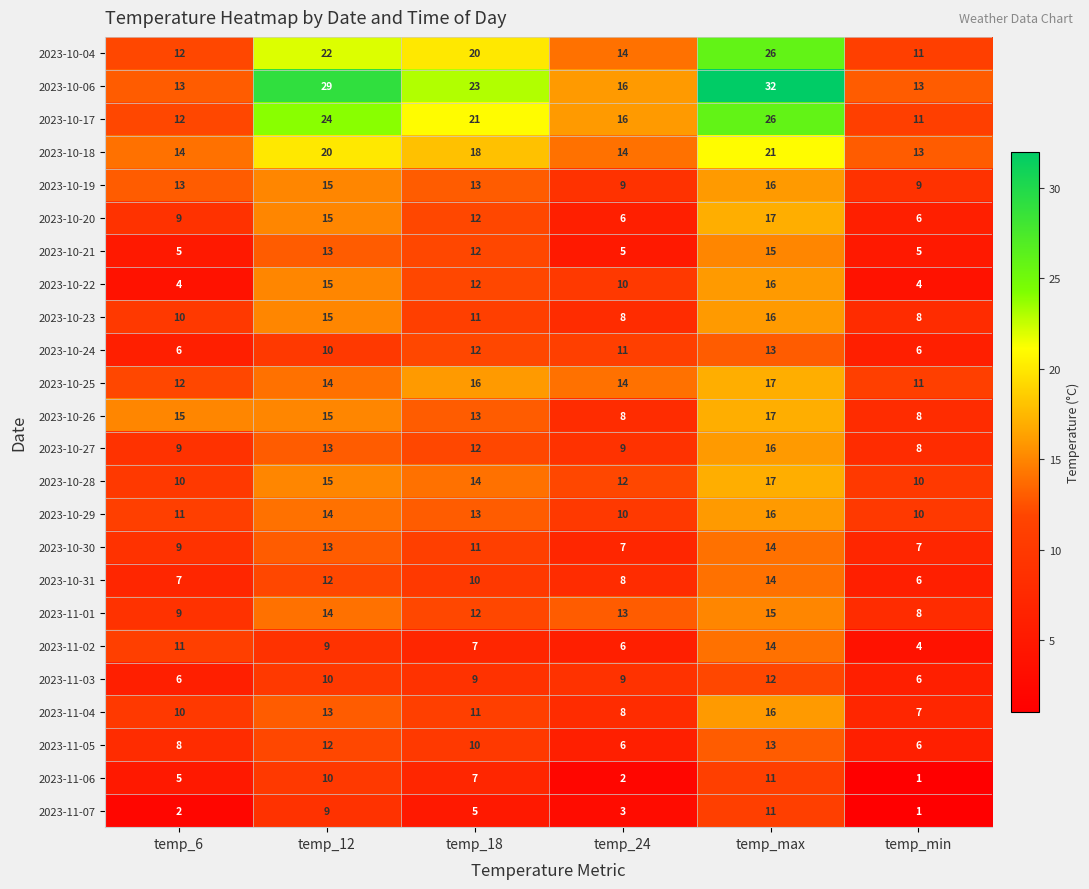

What value does the 2023-10-06 series have at temp_18?

23